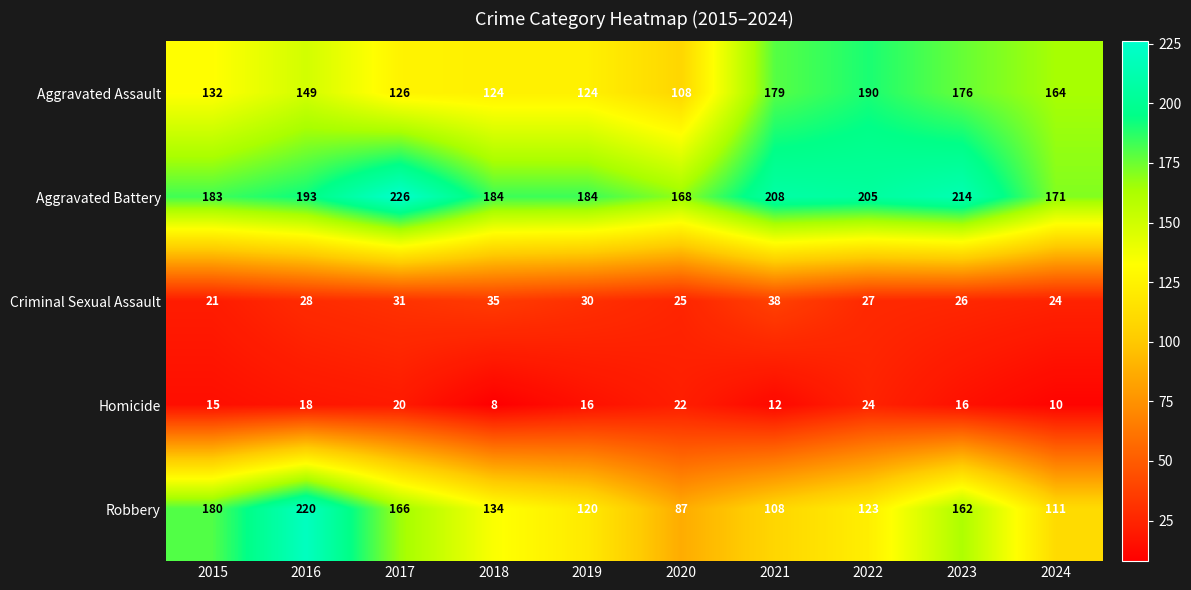

At 2017, list the series in order from smallest to largest.

Homicide, Criminal Sexual Assault, Aggravated Assault, Robbery, Aggravated Battery